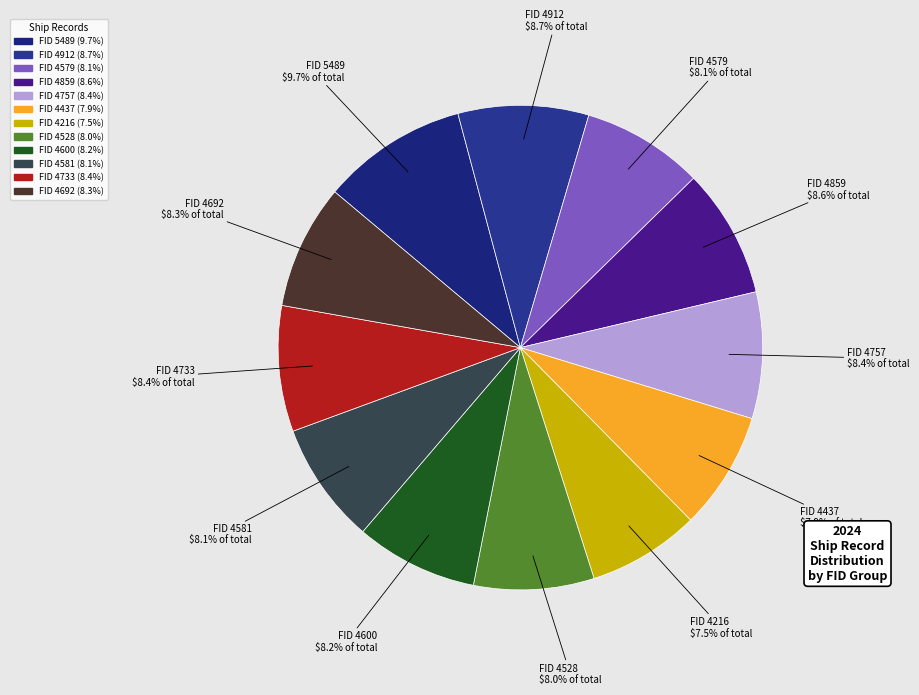

To the nearest percent, what is the average slice percentage?

8%